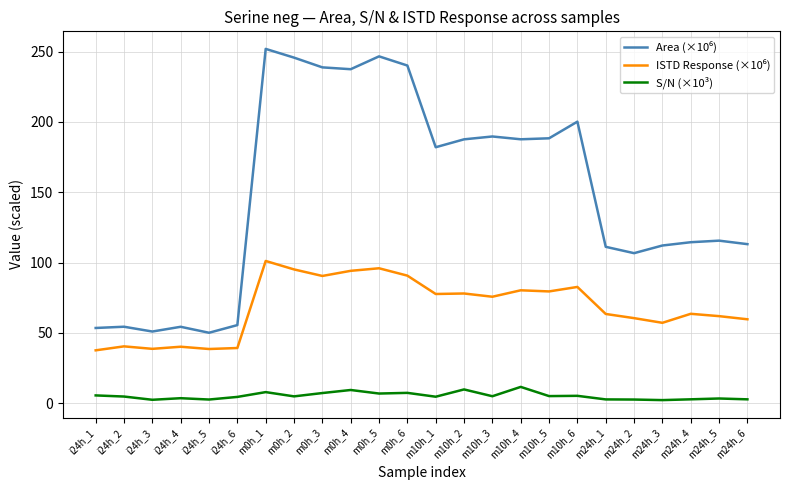

What is the difference between the maximum and minimum values in the S/N (×10³) series?

9.4